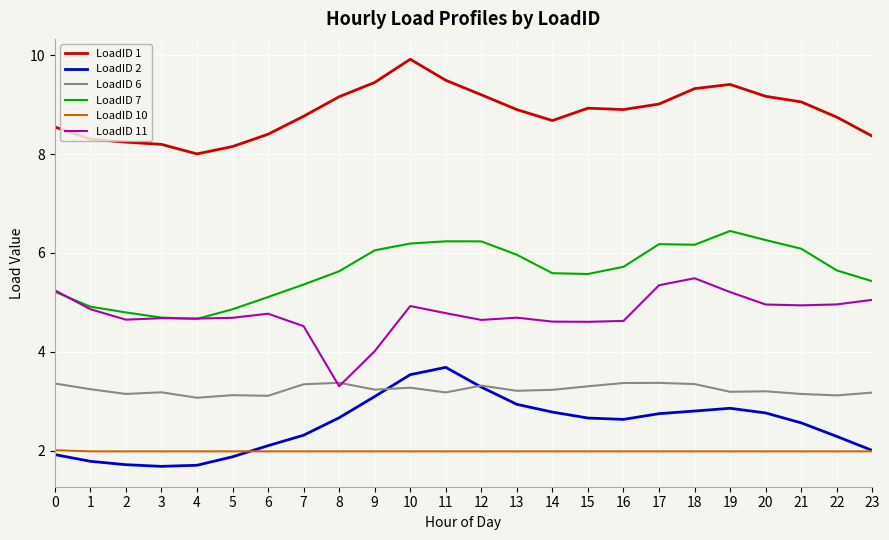

True or false: LoadID 11 and LoadID 1 intersect in this chart.

False